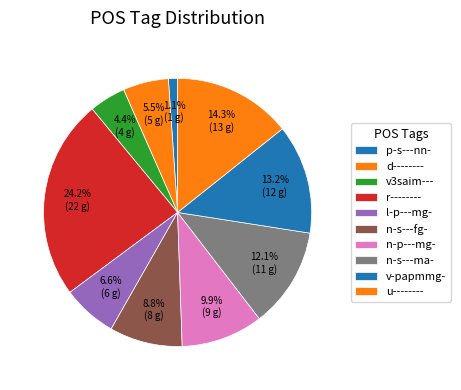

Between n-p---mg- and n-s---ma-, which is larger?

n-s---ma-